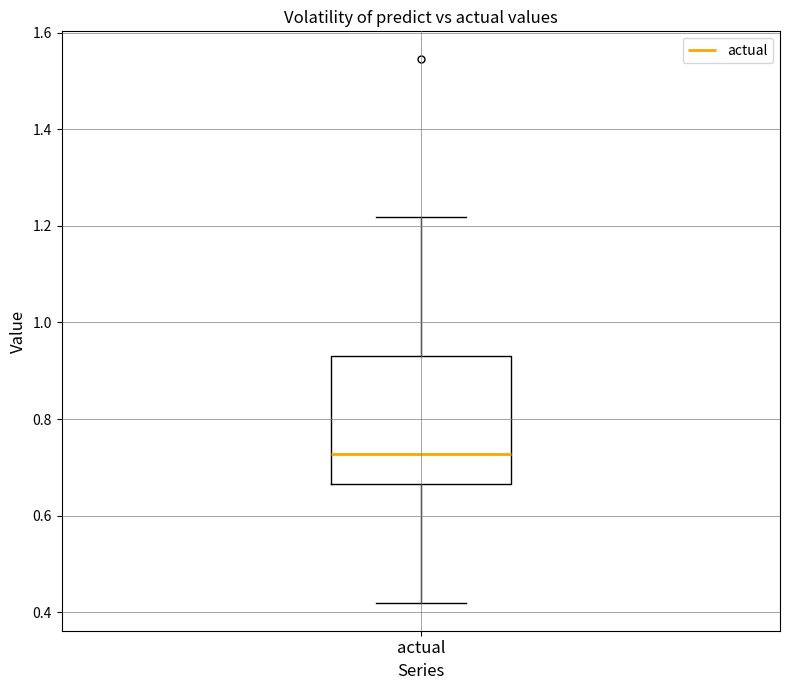

Read this box plot against the y-axis: the position of the median line, the range covered by the box, and the ends of both whiskers. The values are not printed on the chart, so give them approximately, as read against the axis.

median 0.72, box 0.66 to 0.94, whiskers 0.42 to 1.22